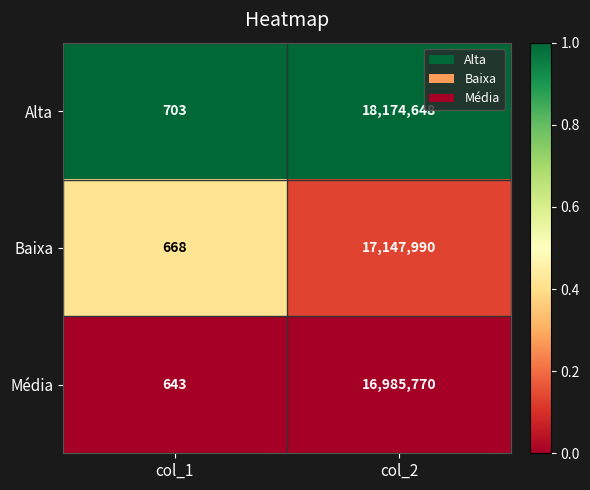

What is the total value across all series at col_2?

52308408